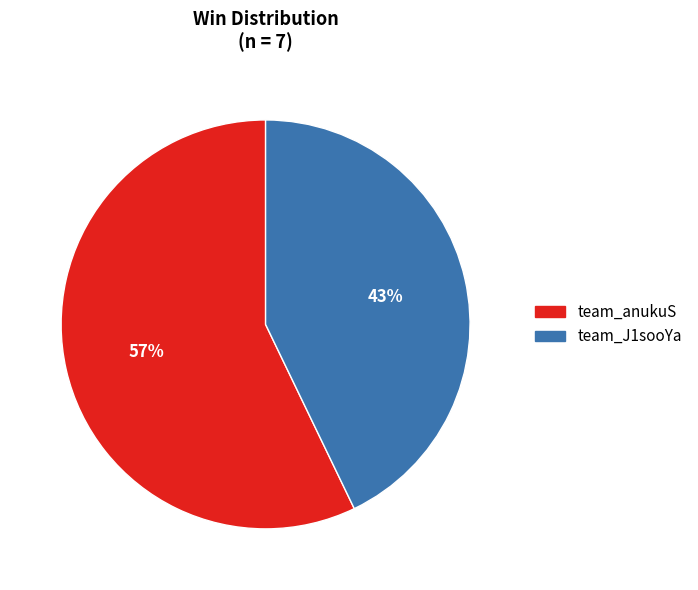

Rank the categories by value from highest to lowest.

team_anukuS, team_J1sooYa